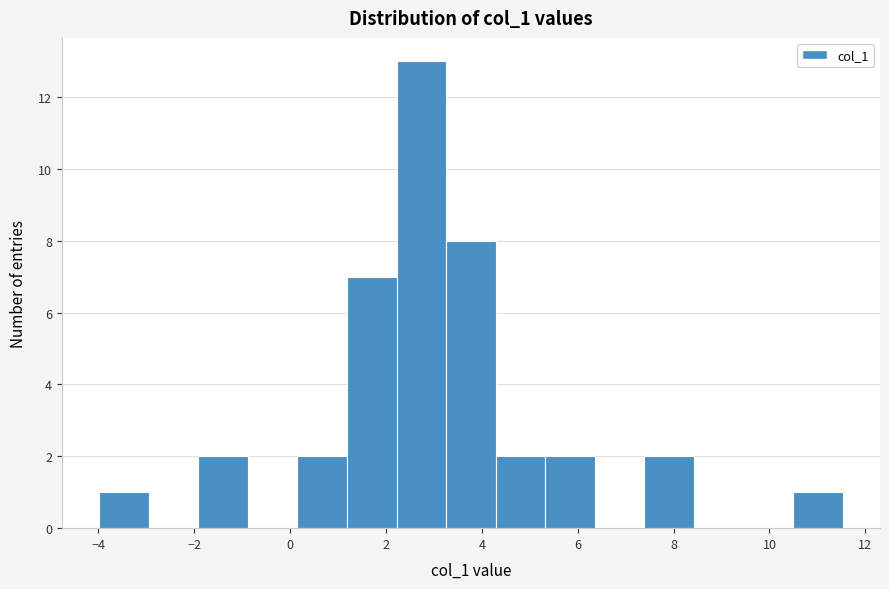

Reading left to right, list every bar in this chart as the range it spans on the x-axis followed by its height. Neither the bar edges nor the heights are printed on the chart, so give them approximately, as read against the axes.

-4.0 to -3.0: 1
-3.0 to -2.0: 0
-2.0 to -0.8: 2
-0.8 to 0.2: 0
0.2 to 1.2: 2
1.2 to 2.2: 7
2.2 to 3.2: 13
3.2 to 4.2: 8
4.2 to 5.4: 2
5.4 to 6.4: 2
6.4 to 7.4: 0
7.4 to 8.4: 2
8.4 to 9.4: 0
9.4 to 10.4: 0
10.4 to 11.6: 1